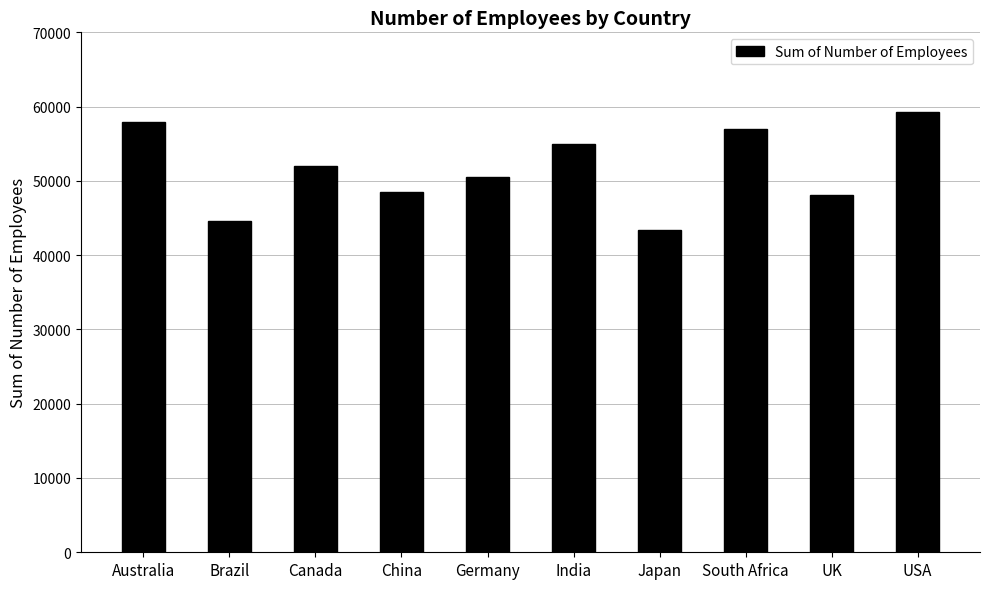

What position from the left is South Africa?

8